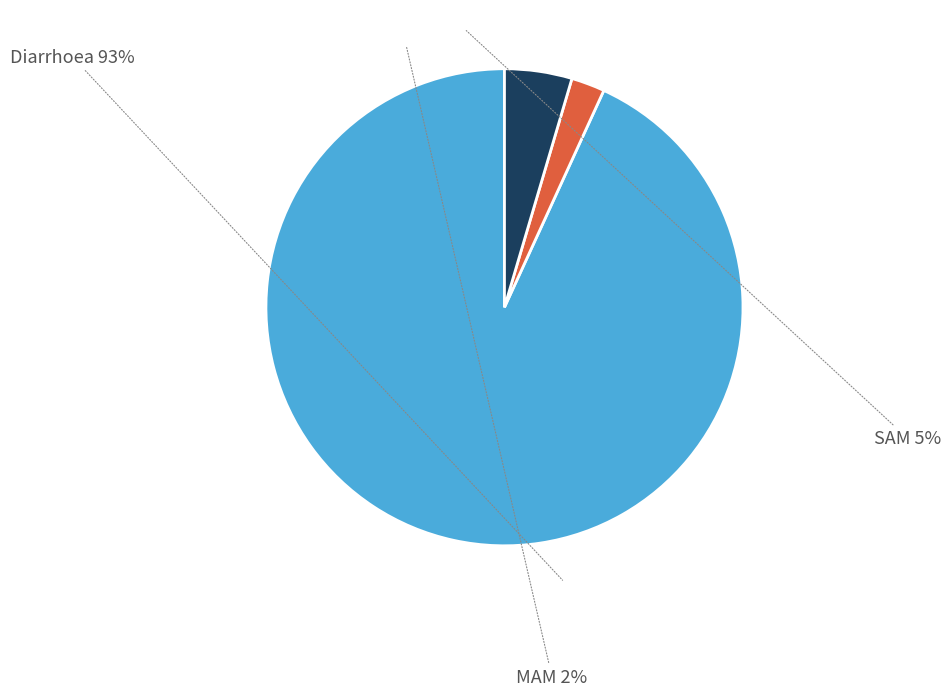

How many slices are in this pie chart?

3